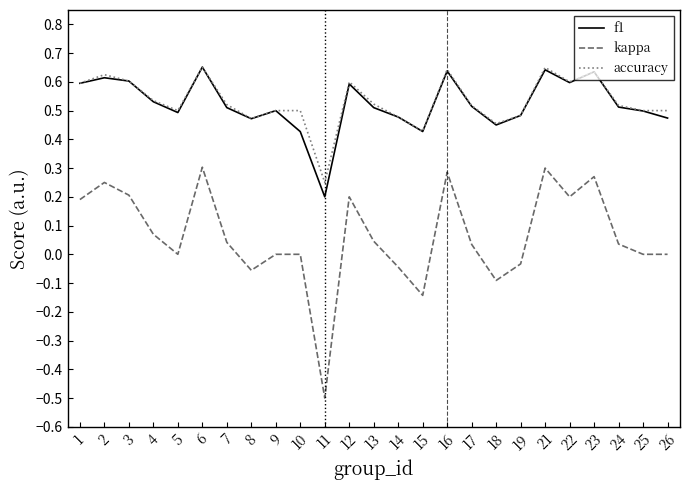

Between 6 and 9, which series saw the biggest shift?

kappa